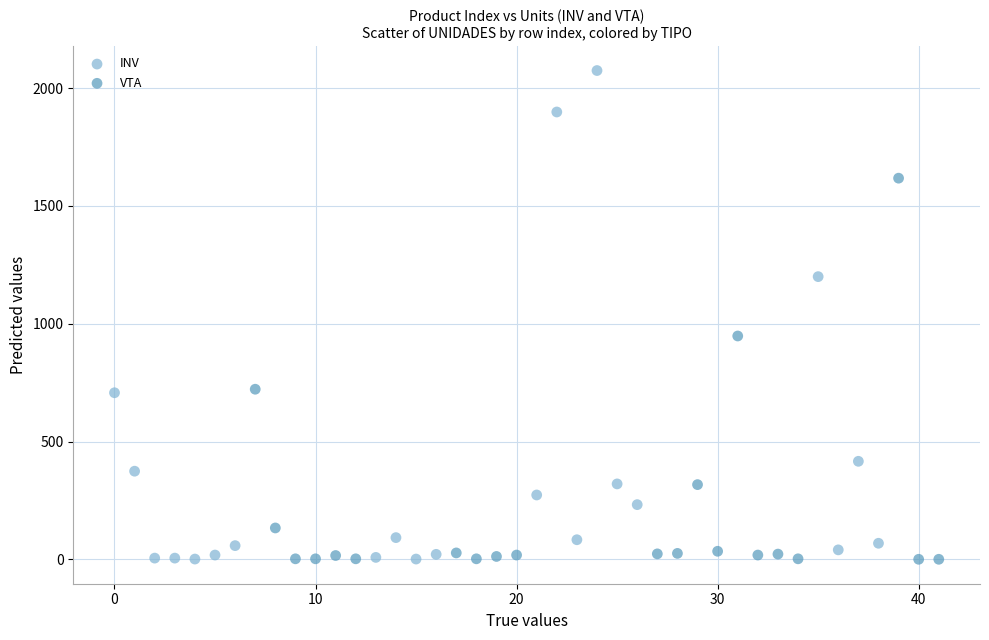

Which series has the widest spread of Y values?

INV